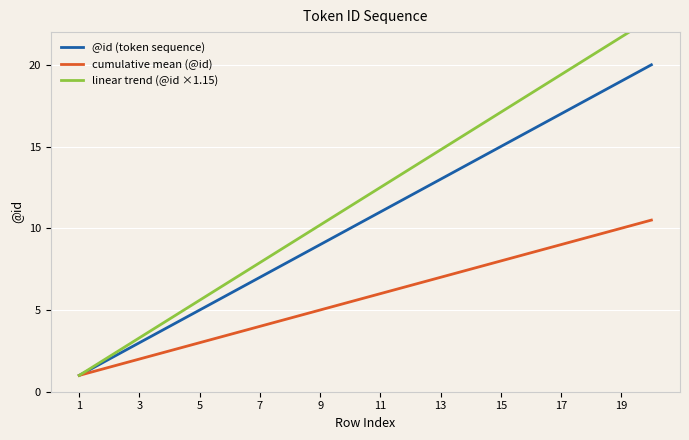

List the series in order of their peak value, lowest first.

cumulative mean (@id), @id (token sequence), linear trend (@id ×1.15)